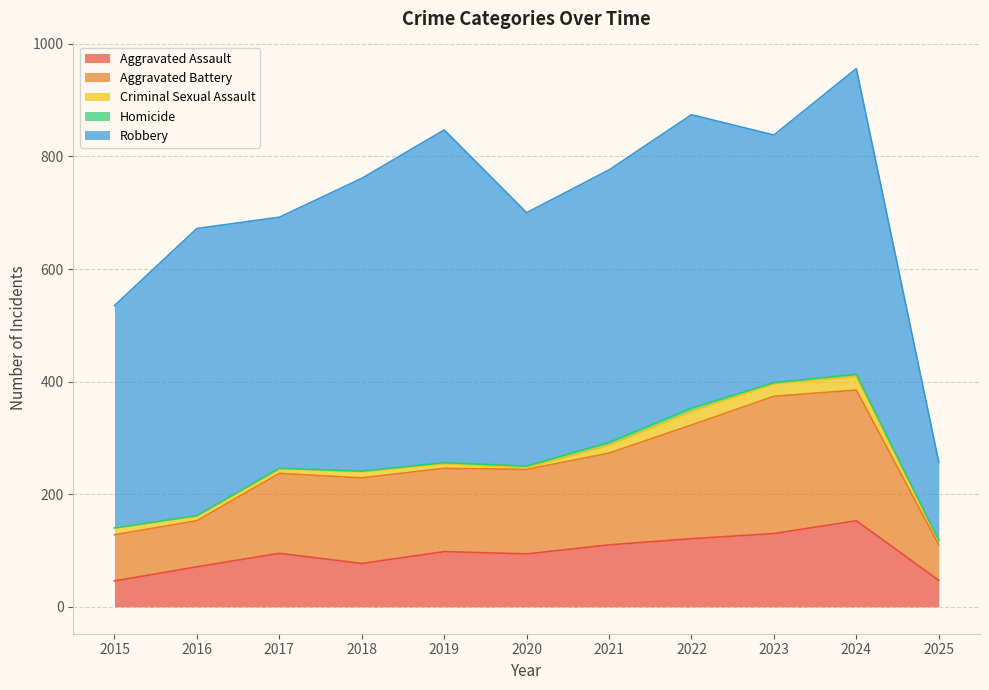

True or false: Criminal Sexual Assault and Aggravated Battery intersect in this chart.

False